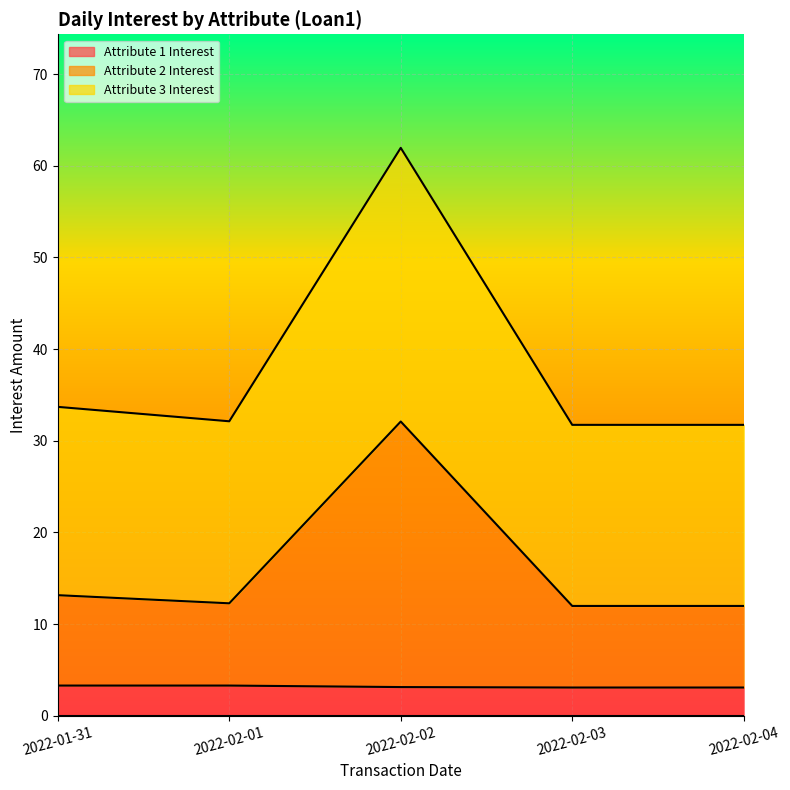

What value does the Attribute 2 Interest series have at 2022-02-01?

12.3